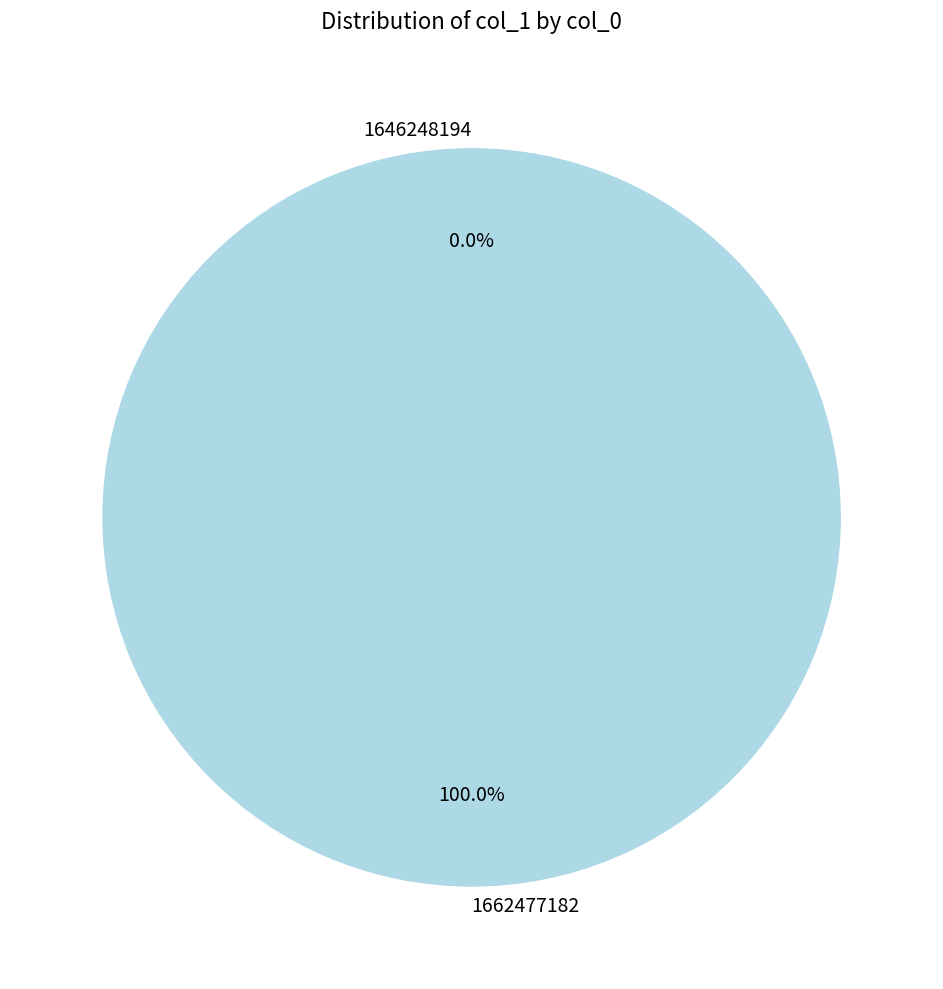

What percentage is the 1662477182 slice, to the nearest percent?

100%